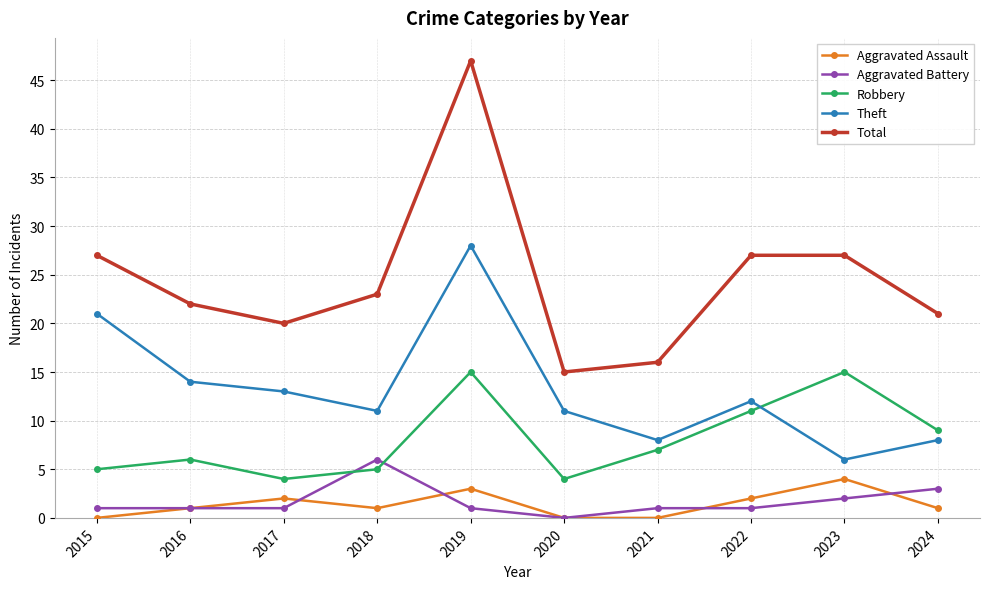

What is the approximate value of Aggravated Battery at 2015?

1